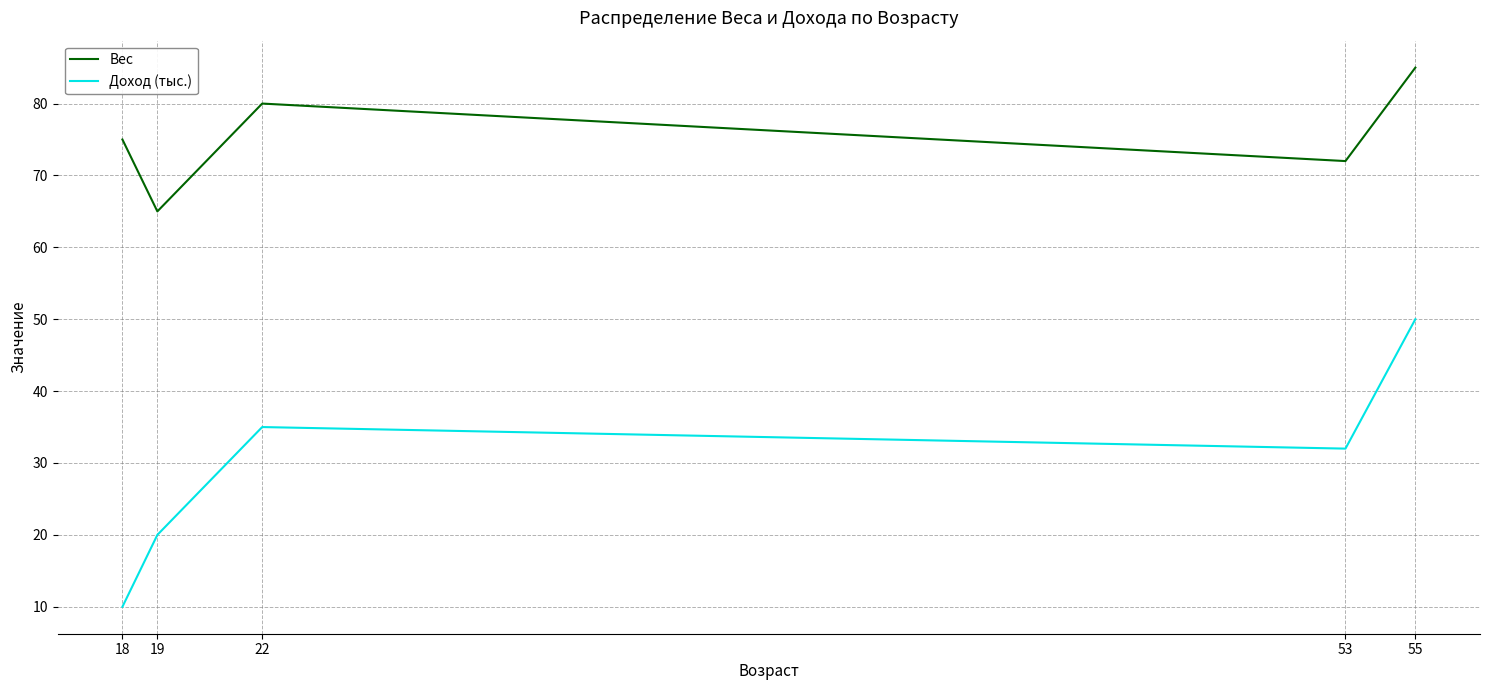

Which label corresponds to the largest value in the chart?

55